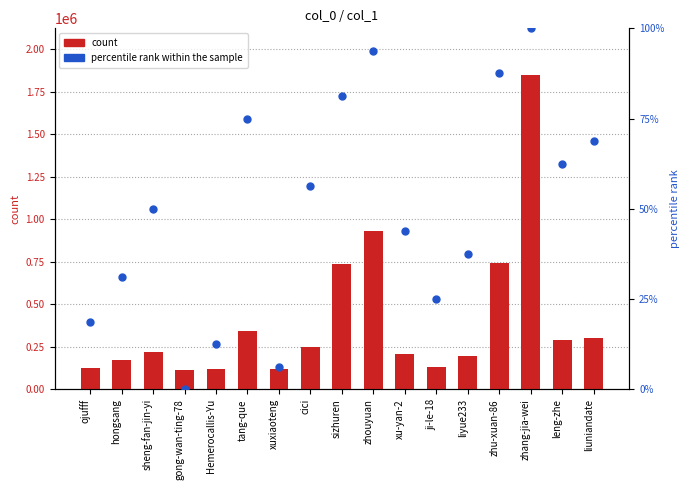

Which series contains the highest Y value?

count